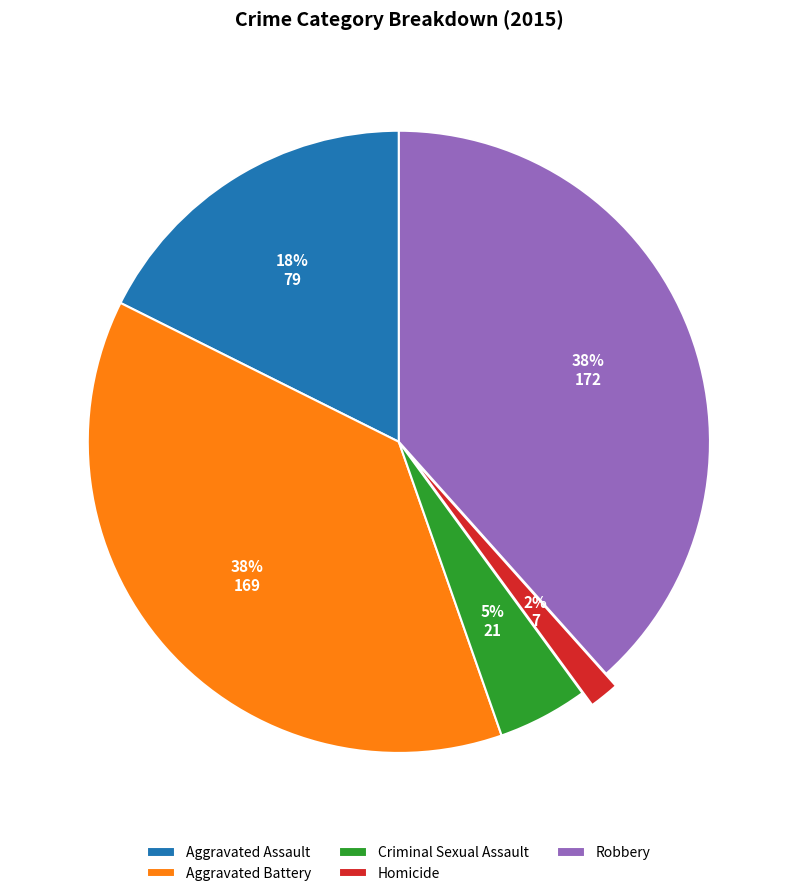

True or false: Aggravated Battery accounts for 38% of the total.

True